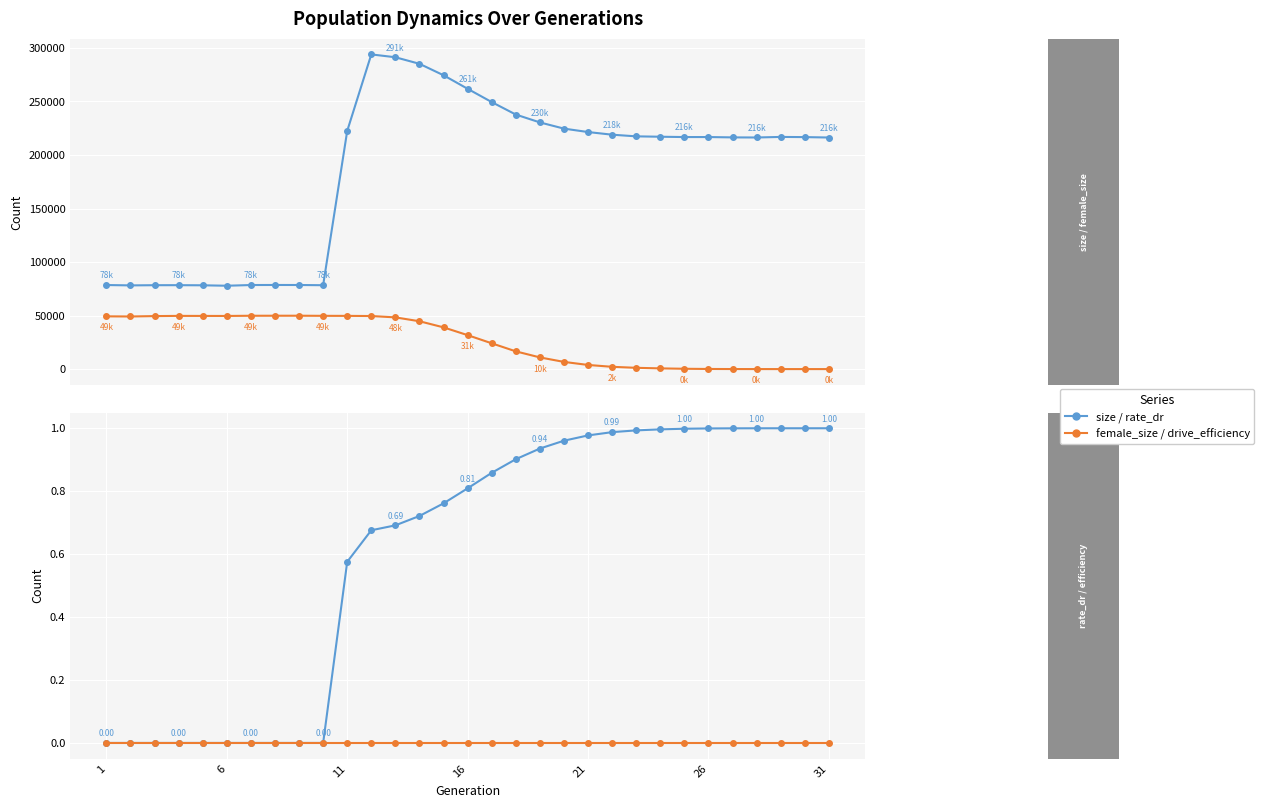

Is this an area chart (filled region under the line)?

No